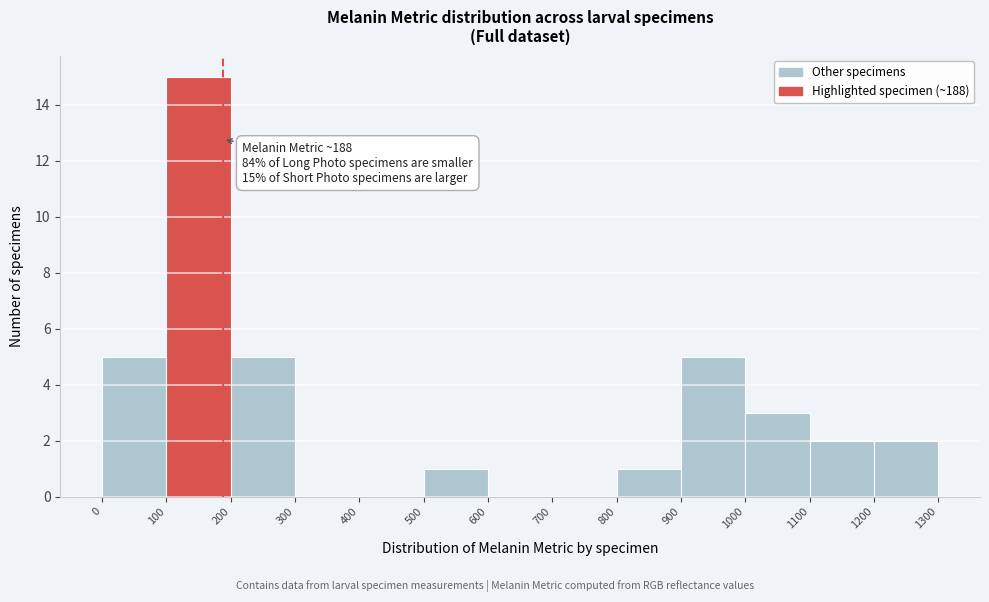

Over which range of the x-axis is the bar tallest?

100 to 200